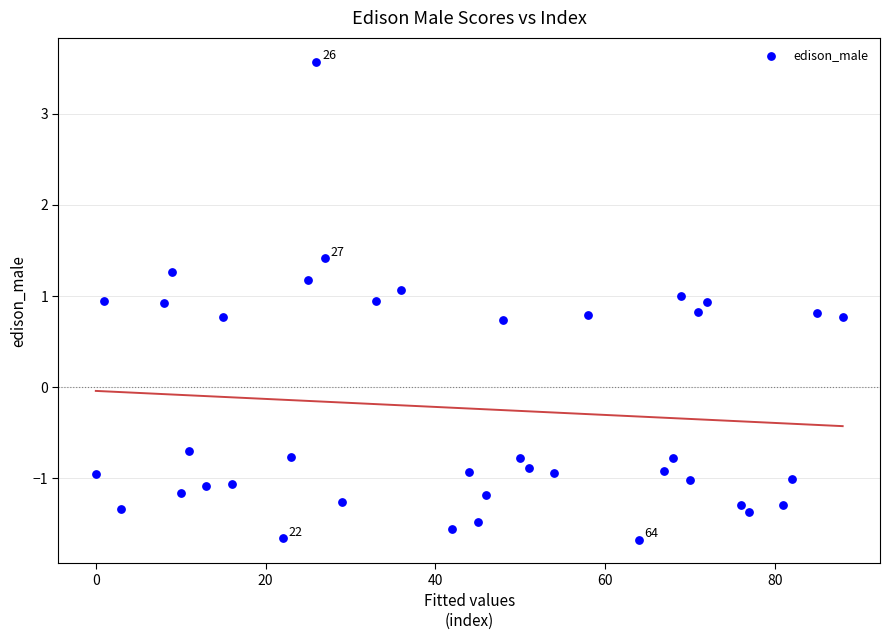

What is the range of X values (max minus min)?

88.0